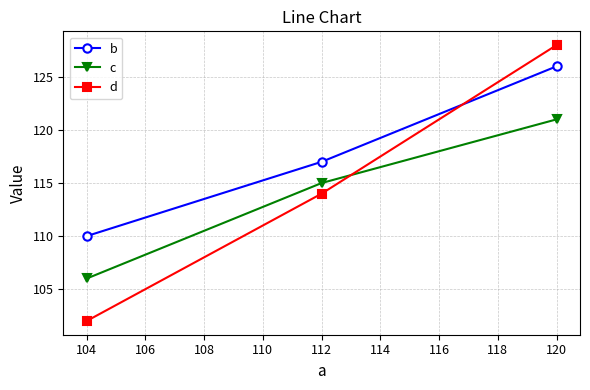

Which series has the widest spread of values?

d